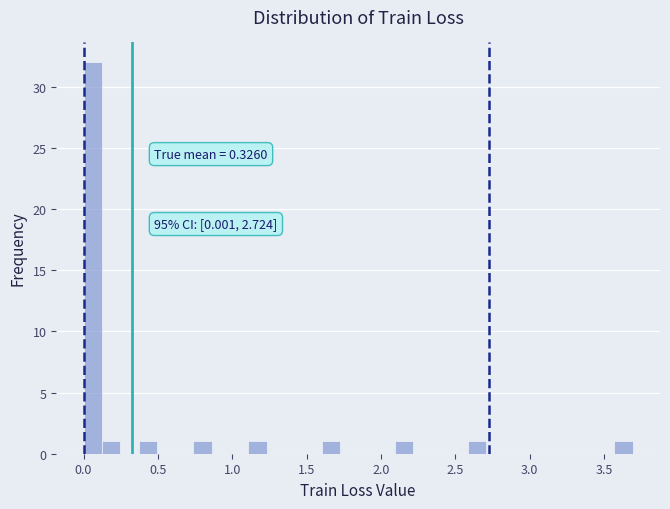

Around what value on the x-axis is the tallest bar? Give the approximate position of its centre, as read against the axis.

0.05